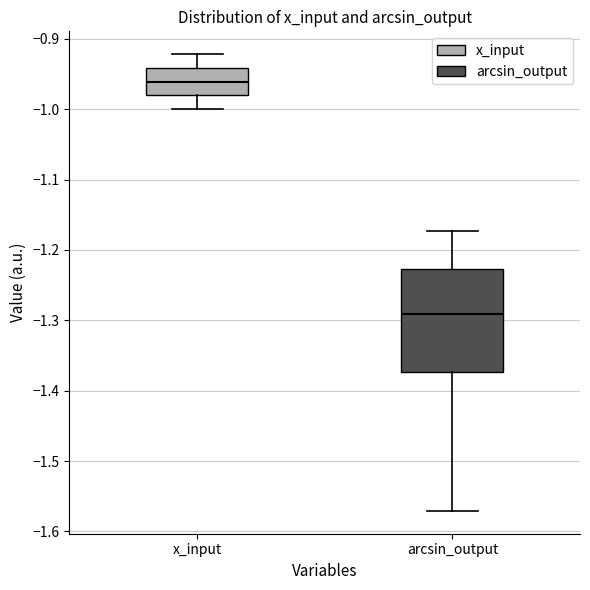

Which box has the highest median line?

x_input